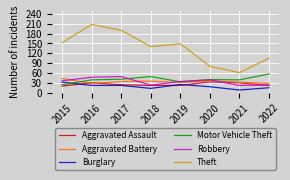

Is it true that Aggravated Battery equals 61 at 2017?

False